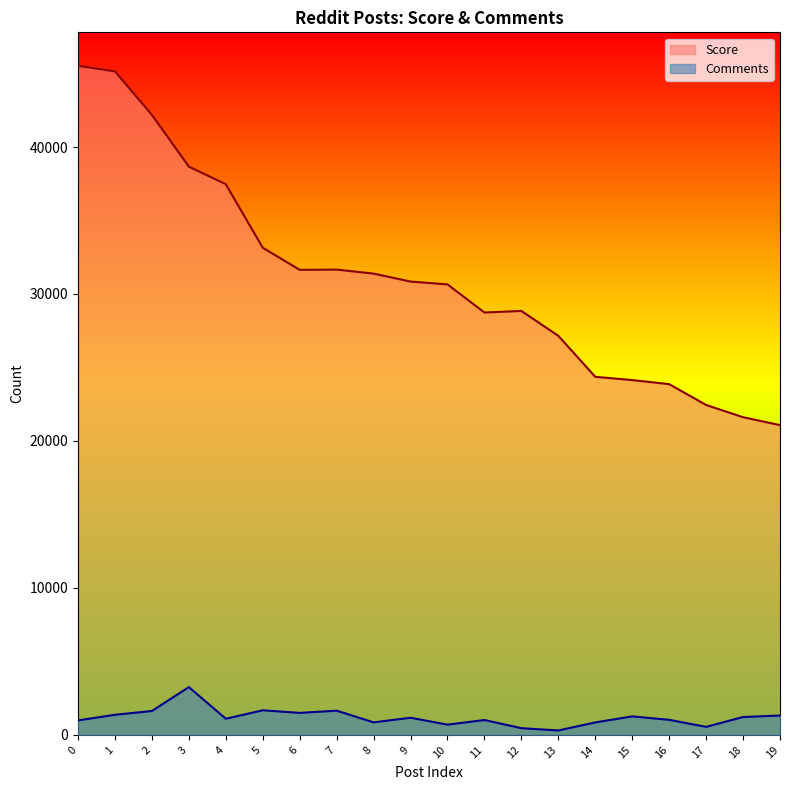

At which category does Comments reach its first local valley?

4